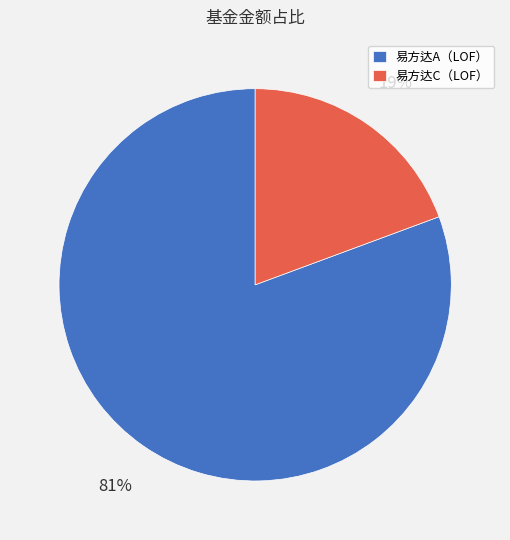

Which has a higher value, 易方达A（LOF） or 易方达C（LOF）?

易方达A（LOF）